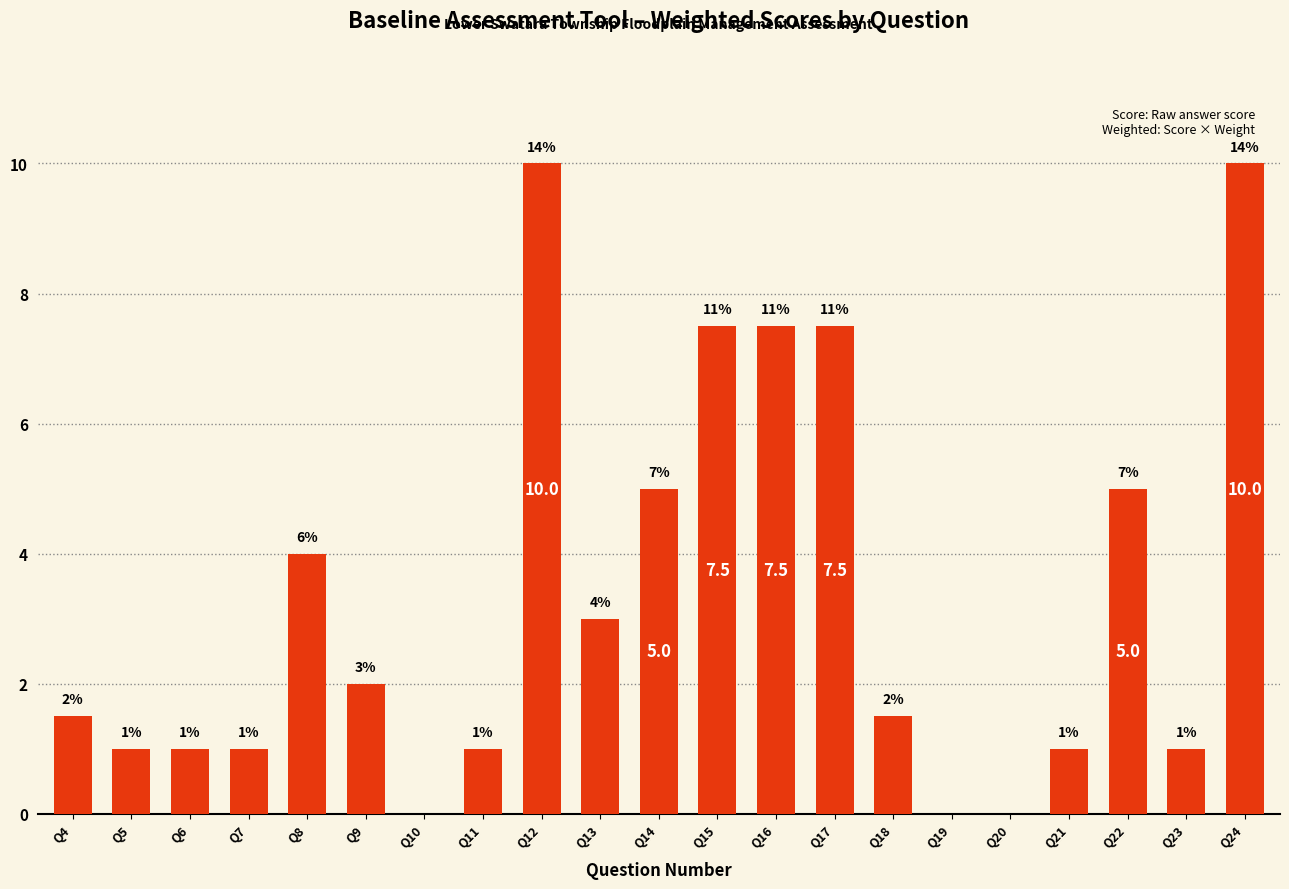

Reading left to right, list all the values displayed in this chart.

1.5	1.0	1.0	1.0	4.0	2.0	0.0	1.0	10.0	3.0	5.0	7.5	7.5	7.5	1.5	0.0	0.0	1.0	5.0	1.0	10.0